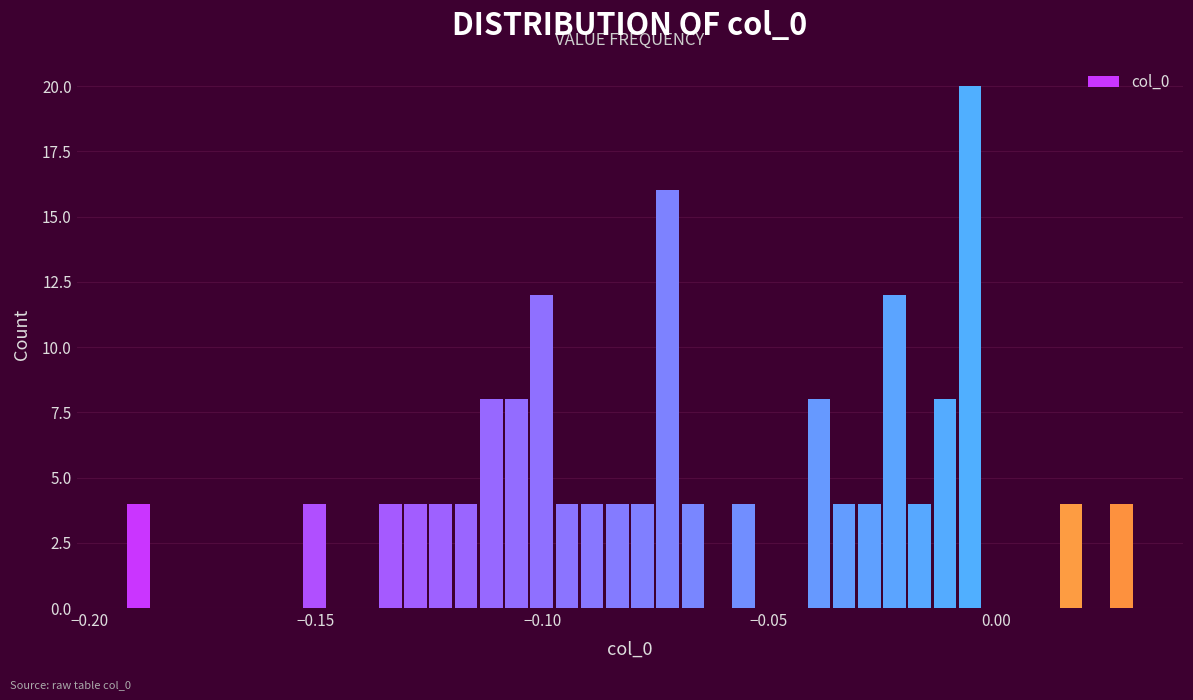

Read against the x-axis, roughly where is the centre of the tallest bar?

-0.005